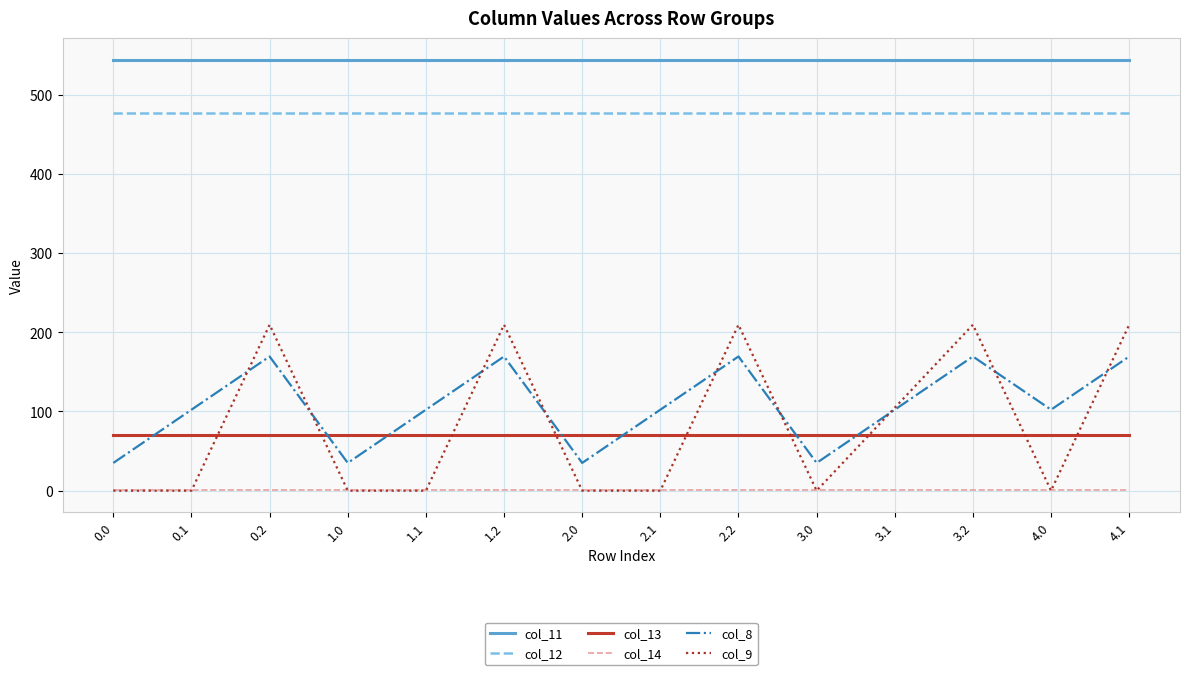

Reading right to left, list all the values displayed in this chart.

col_11: 4.1=544.3	4.0=544.3	3.2=544.3	3.1=544.3	3.0=544.3	2.2=544.3	2.1=544.3	2.0=544.3	1.2=544.3	1.1=544.3	1.0=544.3	0.2=544.3	0.1=544.3	0.0=544.3
col_12: 4.1=477.2	4.0=477.2	3.2=477.2	3.1=477.2	3.0=477.2	2.2=477.2	2.1=477.2	2.0=477.2	1.2=477.2	1.1=477.2	1.0=477.2	0.2=477.2	0.1=477.2	0.0=477.2
col_13: 4.1=70.2	4.0=70.2	3.2=70.2	3.1=70.2	3.0=70.2	2.2=70.2	2.1=70.2	2.0=70.2	1.2=70.2	1.1=70.2	1.0=70.2	0.2=70.2	0.1=70.2	0.0=70.2
col_14: 4.1=0.3	4.0=0.3	3.2=0.3	3.1=0.3	3.0=0.3	2.2=0.3	2.1=0.3	2.0=0.3	1.2=0.3	1.1=0.3	1.0=0.3	0.2=0.3	0.1=0.3	0.0=0.3
col_8: 4.1=169.5	4.0=102.3	3.2=169.5	3.1=102.3	3.0=35.0	2.2=169.5	2.1=102.3	2.0=35.0	1.2=169.5	1.1=102.3	1.0=35.0	0.2=169.5	0.1=102.3	0.0=35.0
col_9: 4.1=209.6	4.0=0.0	3.2=209.6	3.1=104.8	3.0=0.0	2.2=209.6	2.1=0.0	2.0=0.0	1.2=209.6	1.1=0.0	1.0=0.0	0.2=209.6	0.1=0.0	0.0=0.0